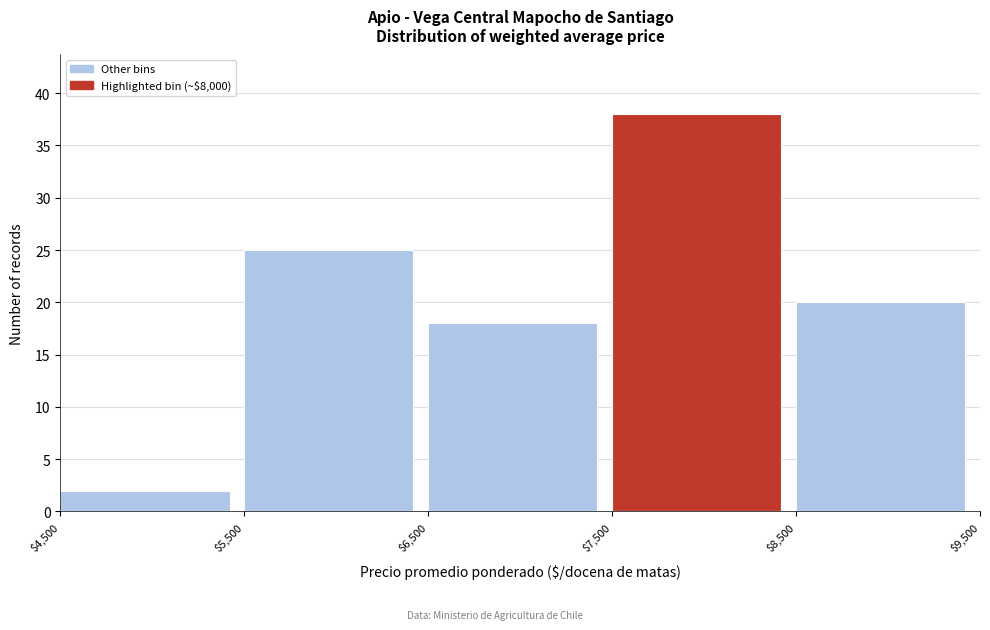

Reading left to right, list every bar in this chart as the range it spans on the x-axis followed by its height. The values are not printed on the chart, so give them approximately, as read against the axis.

$4,500 to $5,500: 2
$5,500 to $6,500: 25
$6,500 to $7,500: 18
$7,500 to $8,500: 38
$8,500 to $9,500: 20